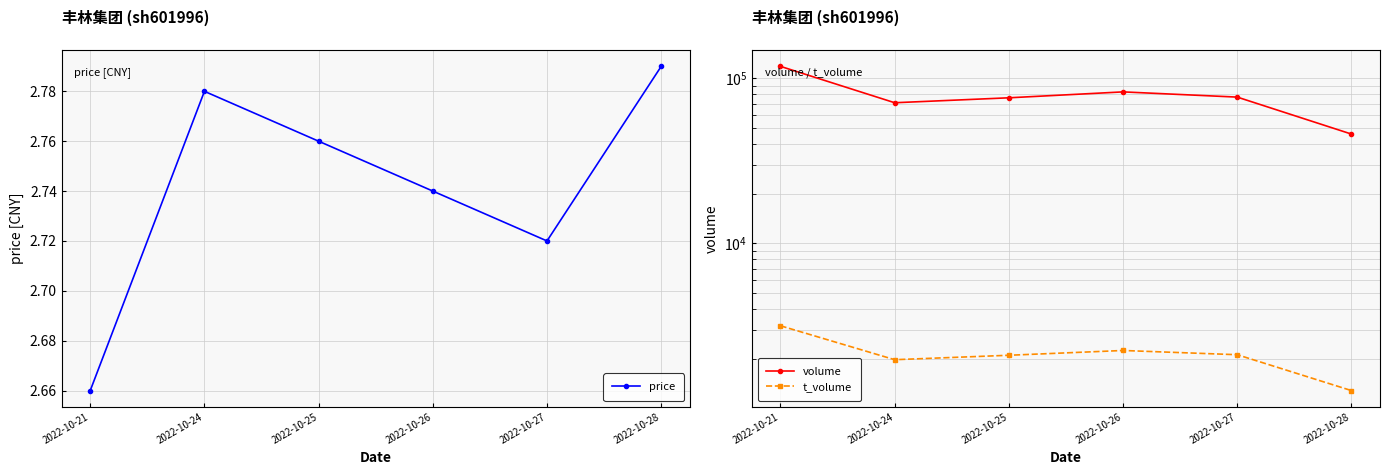

Which series changed the most between 2022-10-26 and 2022-10-28?

volume